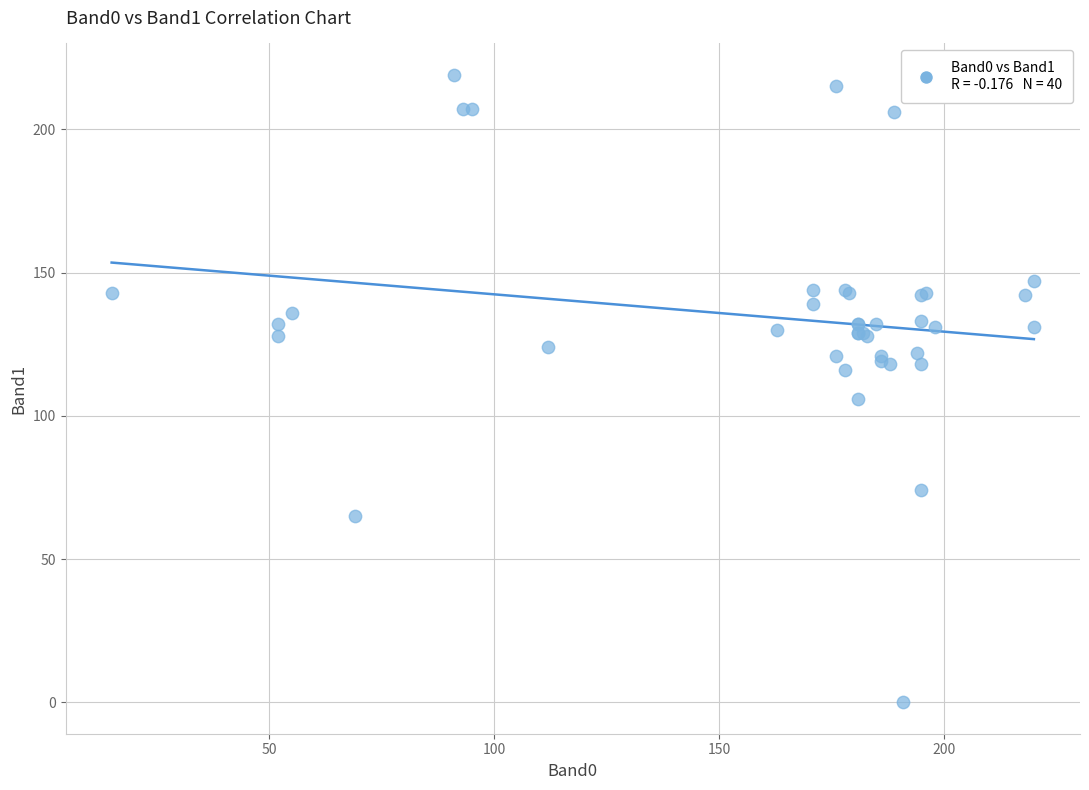

What Y value in the scatter plot is closest to 109?

106